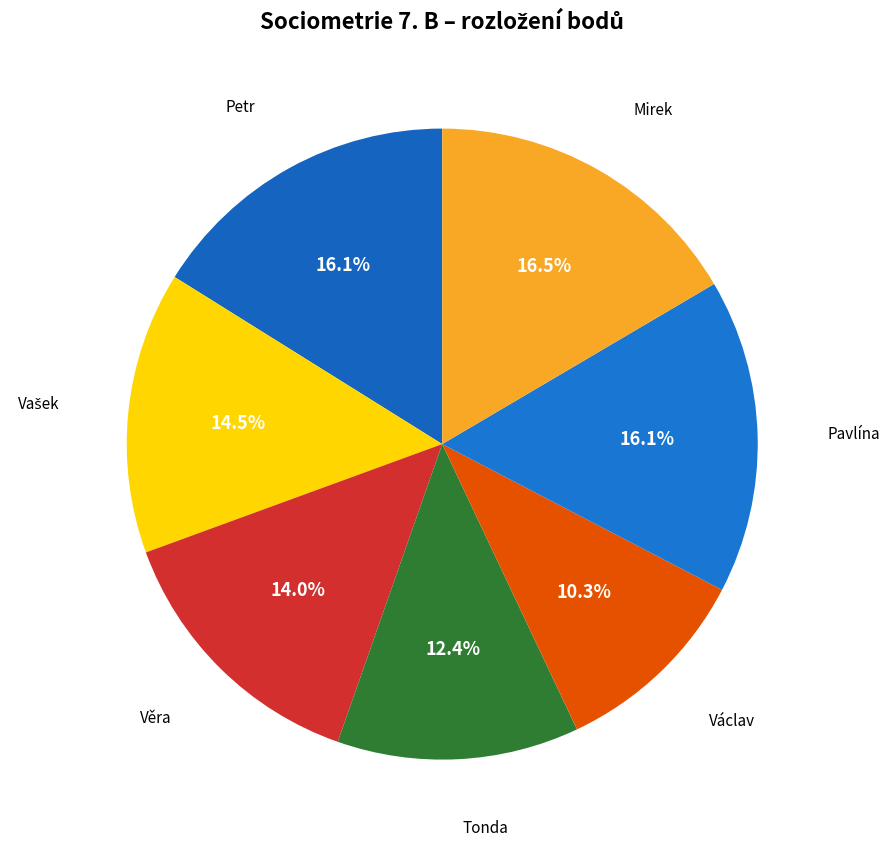

What portion of the pie excludes Pavlína?

83.9%